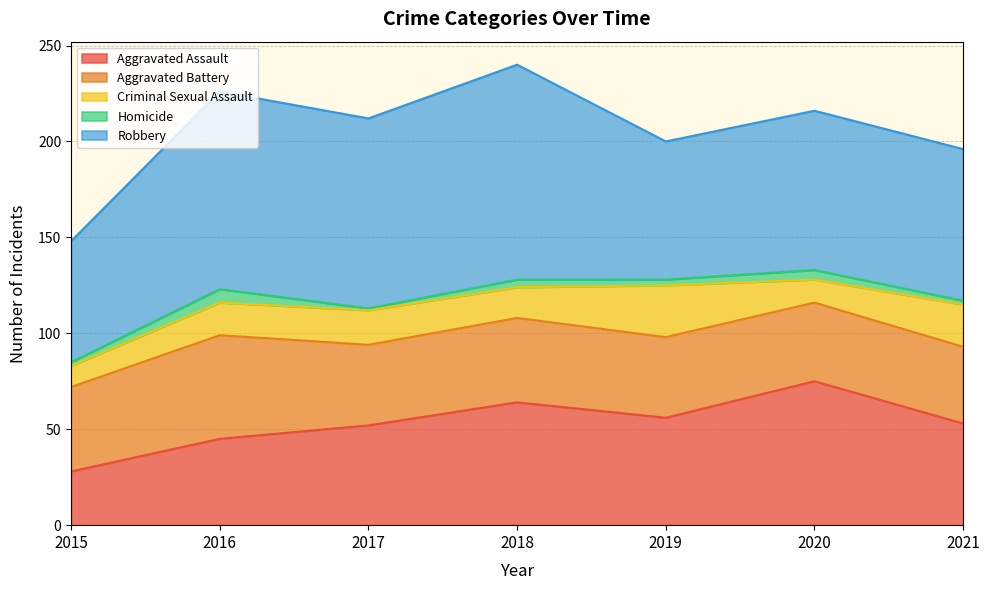

What are all the series names shown in the legend?

Aggravated Assault, Aggravated Battery, Criminal Sexual Assault, Homicide, Robbery